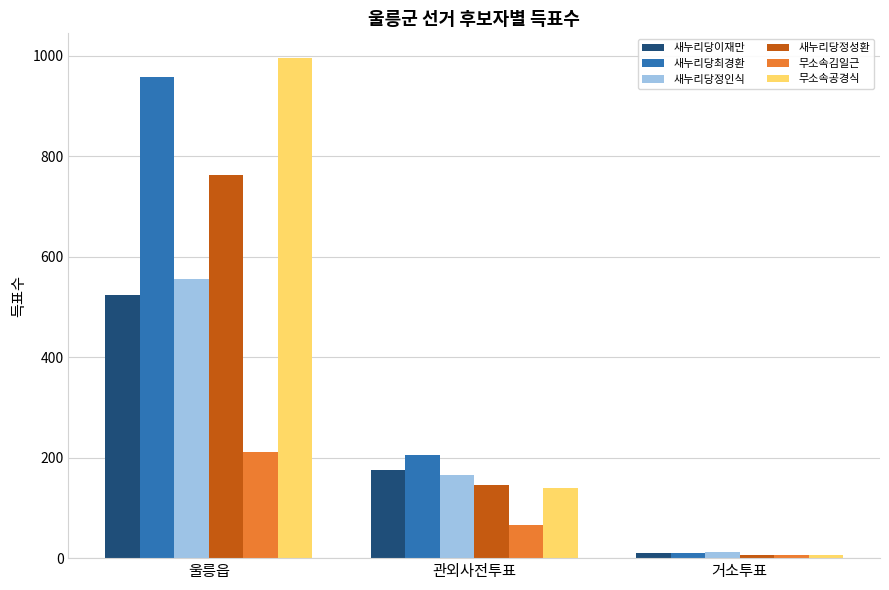

What is the label of the 2nd bar from the left?

관외사전투표